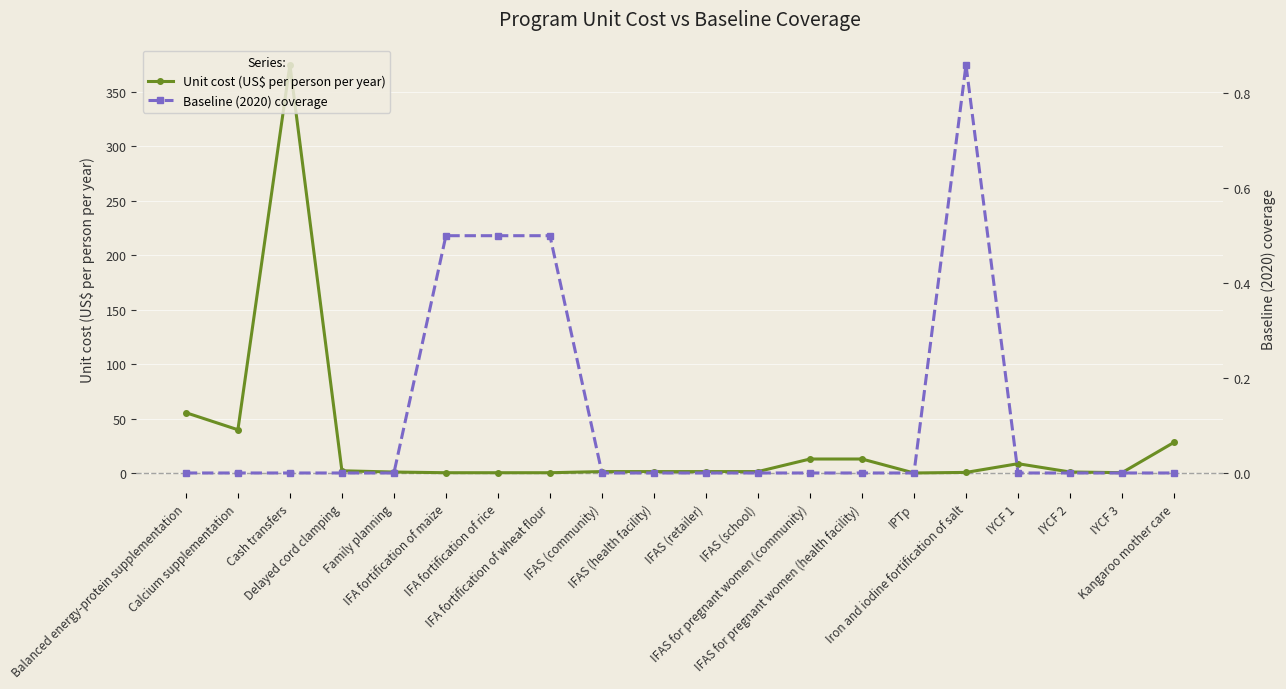

At which label is Unit cost (US$ per person per year) closest to 187?

Balanced energy-protein supplementation